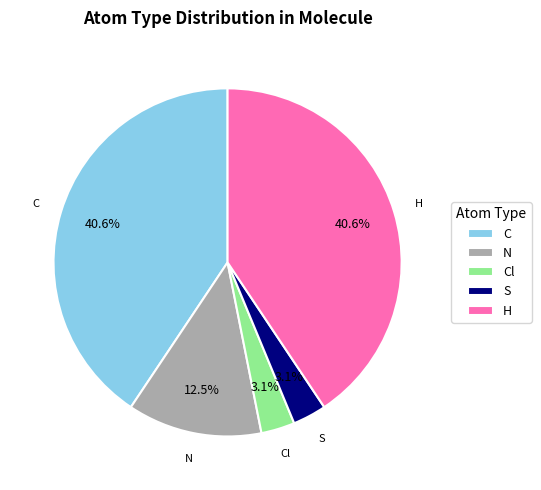

To the nearest percent, what is the difference between the C and N slice percentages?

28%